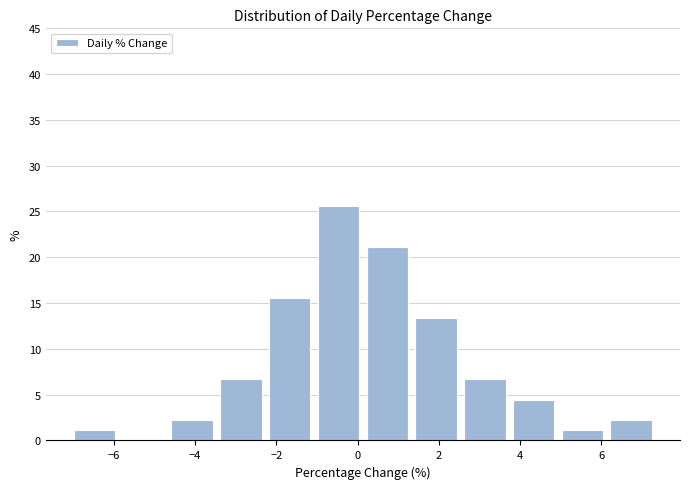

How tall is the bar that spans -1.0 to 0.2 on the x-axis? Neither the bar edges nor the heights are printed on the chart, so give them approximately, as read against the axes.

25.5